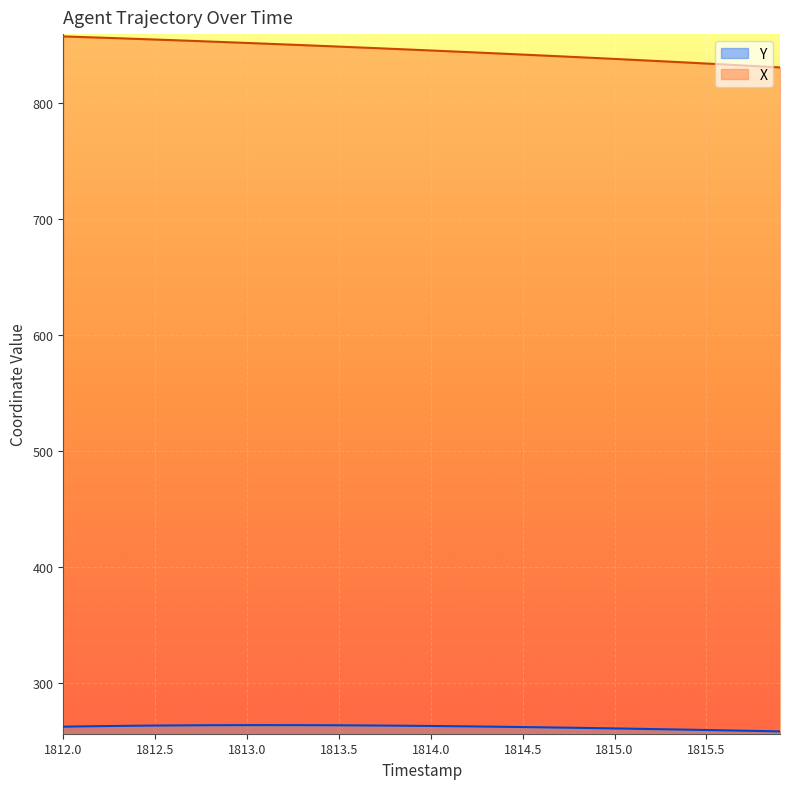

Which series has the largest total across all categories?

X